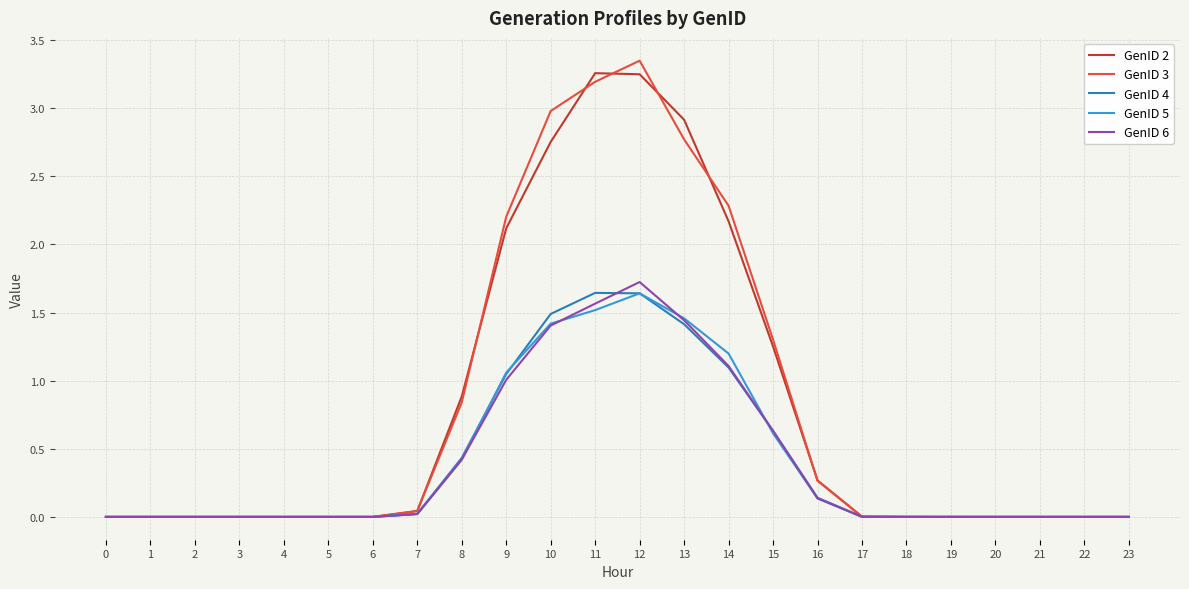

At which category is the sum across all series the highest?

12